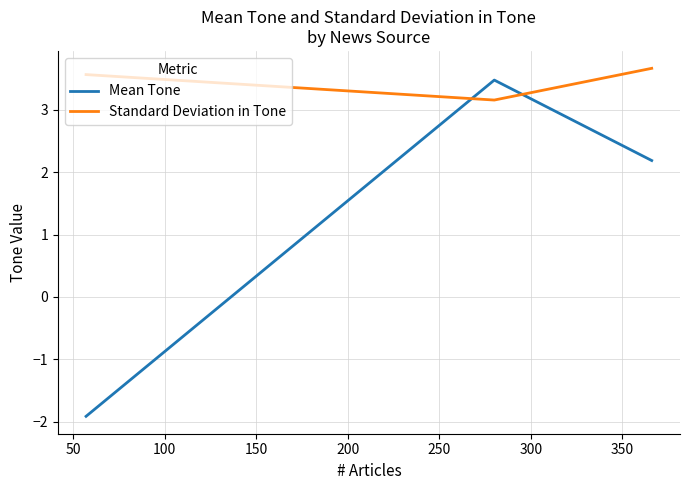

What are all the series names shown in the legend?

Mean Tone, Standard Deviation in Tone